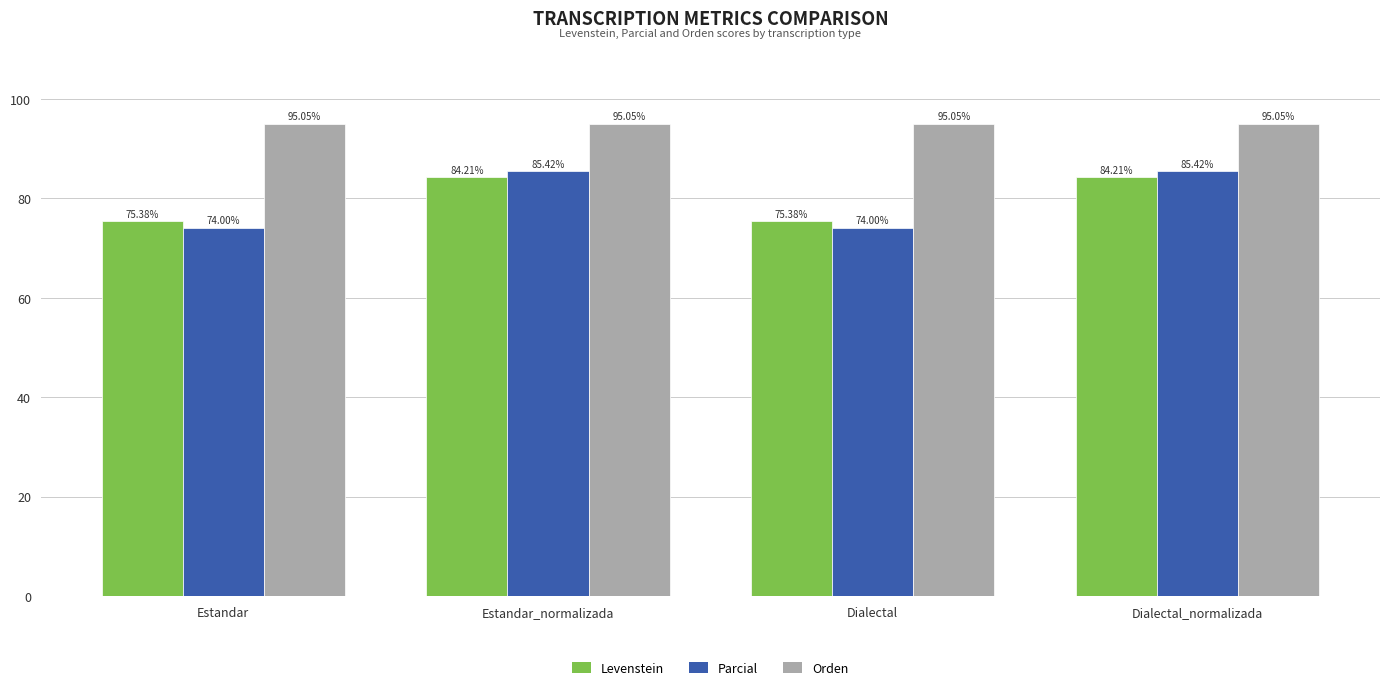

Which series has the widest spread of values?

Parcial